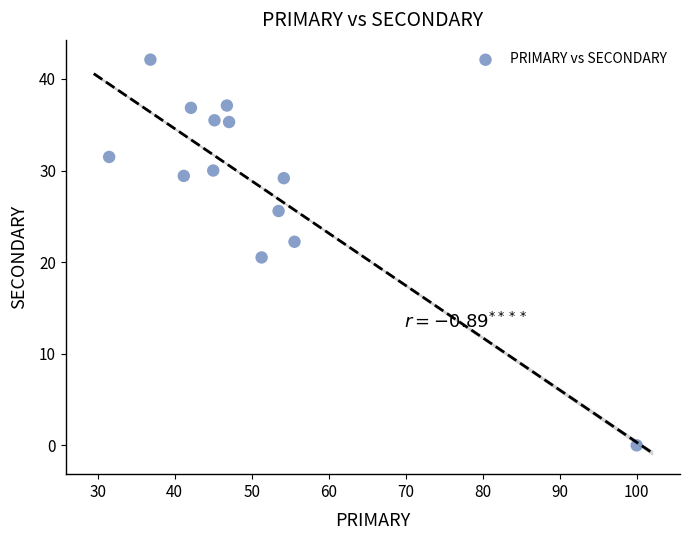

What is the range of X values (max minus min)?

68.5